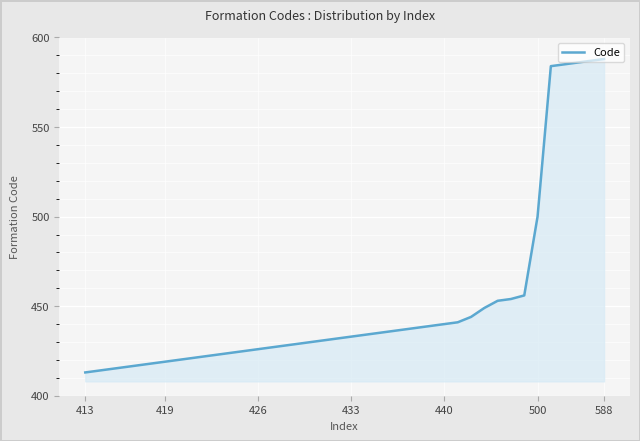

What is the difference between the maximum and minimum values?

175